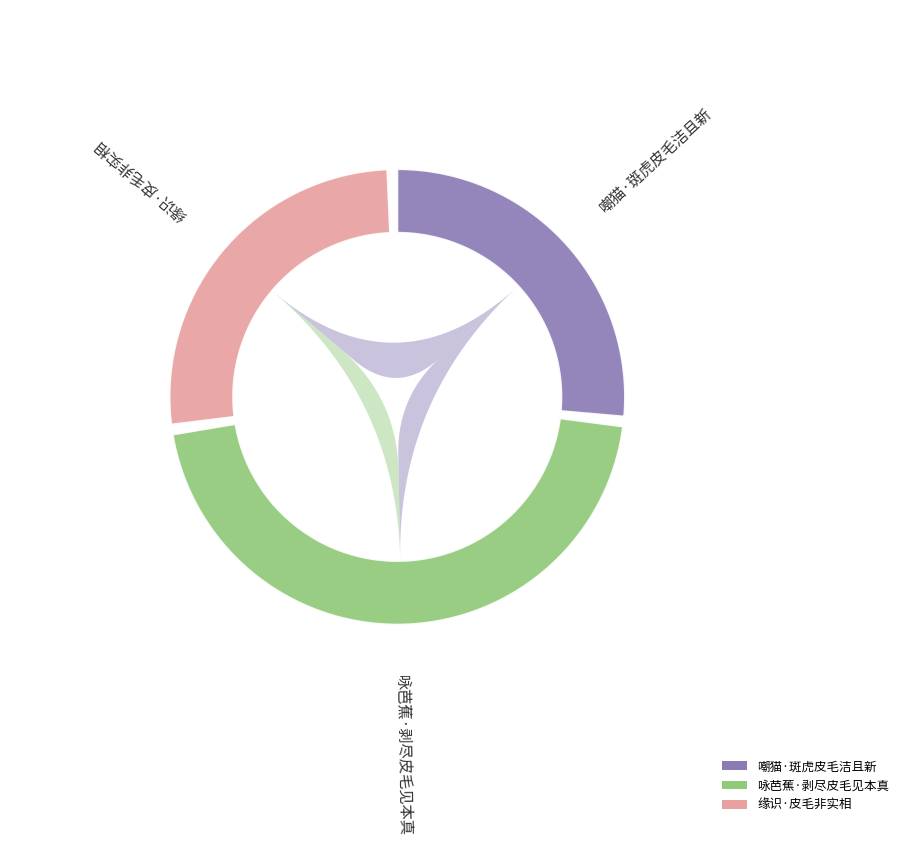

Rank the categories by value from highest to lowest.

咏芭蕉·剥尽皮毛见本真, 嘲猫·斑虎皮毛洁且新, 缘识·皮毛非实相